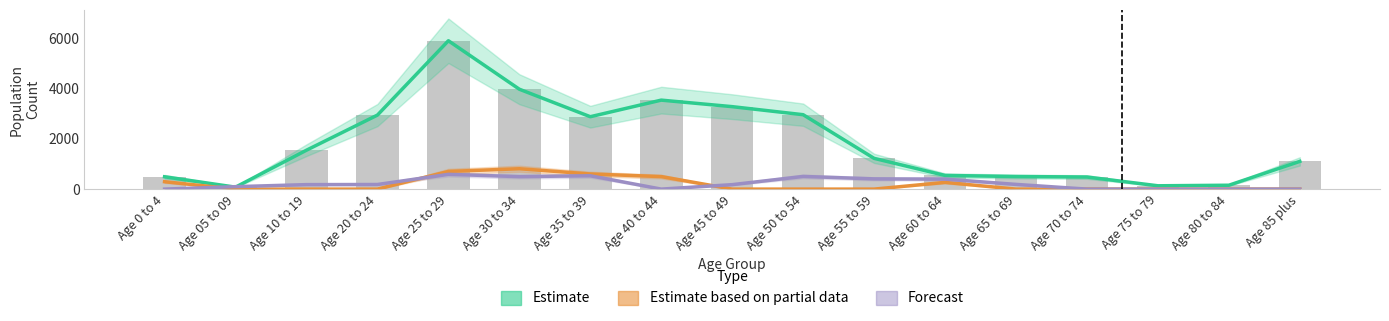

Reading left to right, list all the values displayed in this chart.

Estimate: Age 0 to 4=492	Age 05 to 09=78	Age 10 to 19=1551	Age 20 to 24=2950	Age 25 to 29=5912	Age 30 to 34=3981	Age 35 to 39=2885	Age 40 to 44=3546	Age 45 to 49=3286	Age 50 to 54=2965	Age 55 to 59=1226	Age 60 to 64=545	Age 65 to 69=502	Age 70 to 74=482	Age 75 to 79=133	Age 80 to 84=155	Age 85 plus=1105
Estimate based on partial data: Age 0 to 4=295	Age 05 to 09=0	Age 10 to 19=0	Age 20 to 24=0	Age 25 to 29=704	Age 30 to 34=812	Age 35 to 39=603	Age 40 to 44=499	Age 45 to 49=0	Age 50 to 54=0	Age 55 to 59=0	Age 60 to 64=268	Age 65 to 69=0	Age 70 to 74=0	Age 75 to 79=0	Age 80 to 84=0	Age 85 plus=0
Forecast: Age 0 to 4=0	Age 05 to 09=98	Age 10 to 19=179	Age 20 to 24=184	Age 25 to 29=589	Age 30 to 34=497	Age 35 to 39=532	Age 40 to 44=0	Age 45 to 49=178	Age 50 to 54=505	Age 55 to 59=408	Age 60 to 64=398	Age 65 to 69=188	Age 70 to 74=0	Age 75 to 79=0	Age 80 to 84=0	Age 85 plus=0